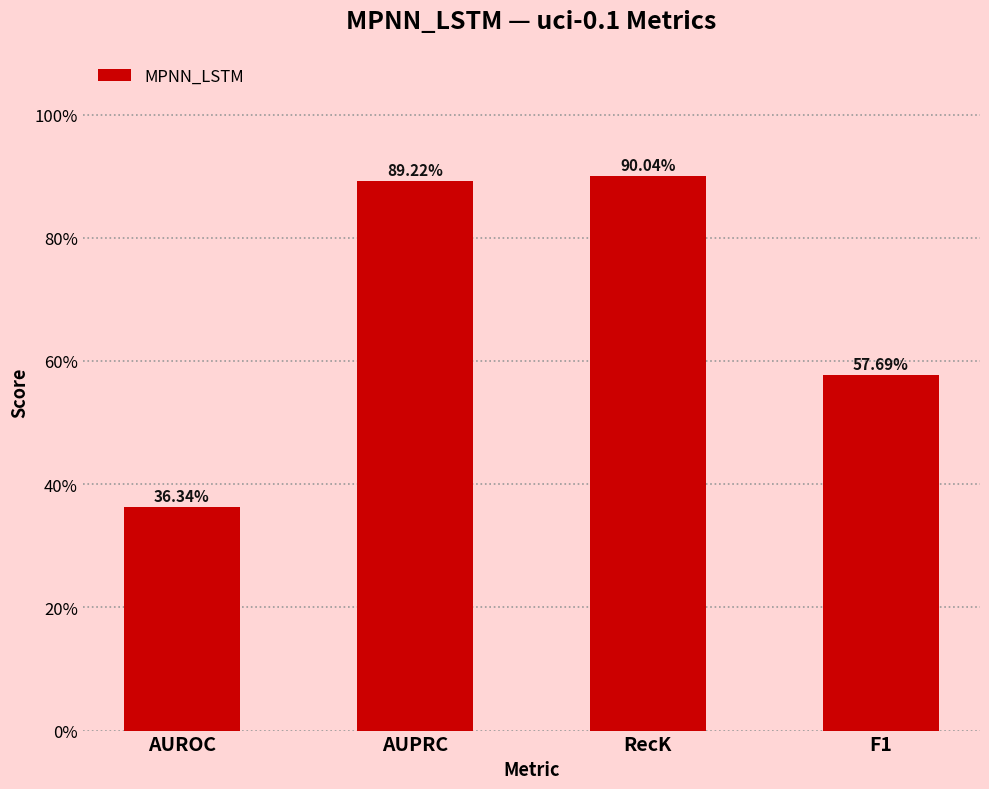

Reading right to left, what are all the values shown in this chart?

F1=0.6	RecK=0.9	AUPRC=0.9	AUROC=0.4